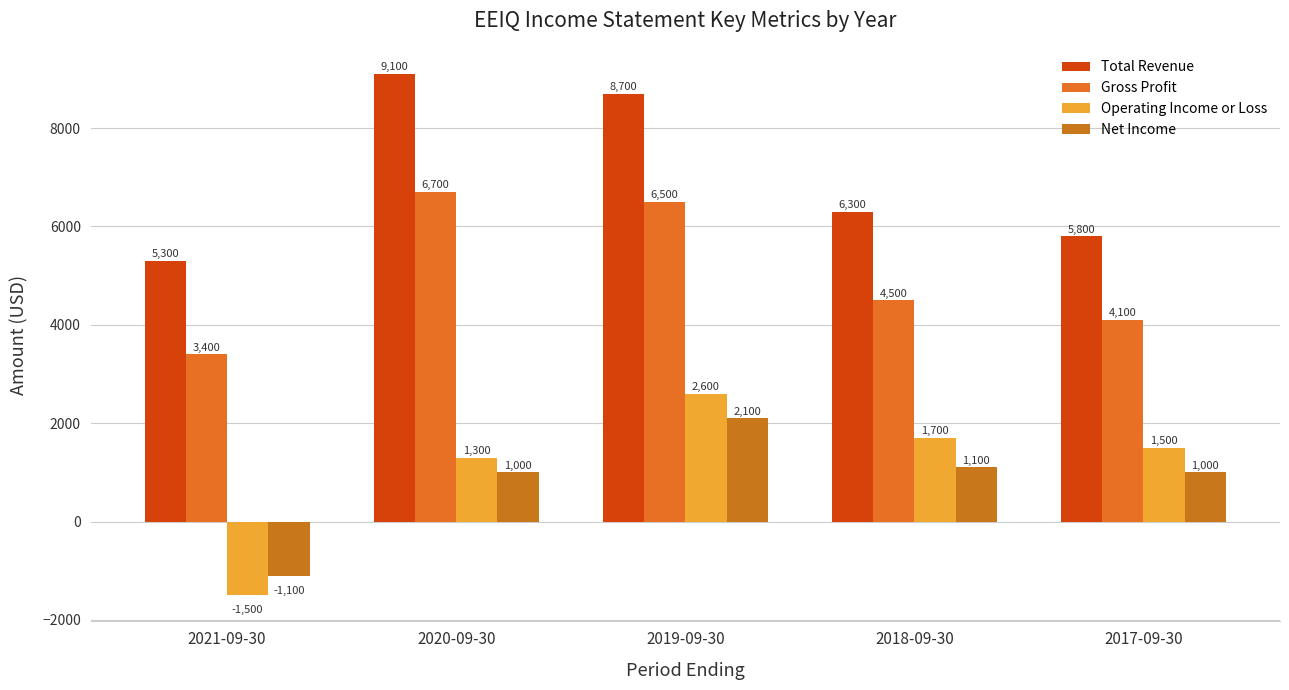

At how many categories does at least one series exceed 4693?

5